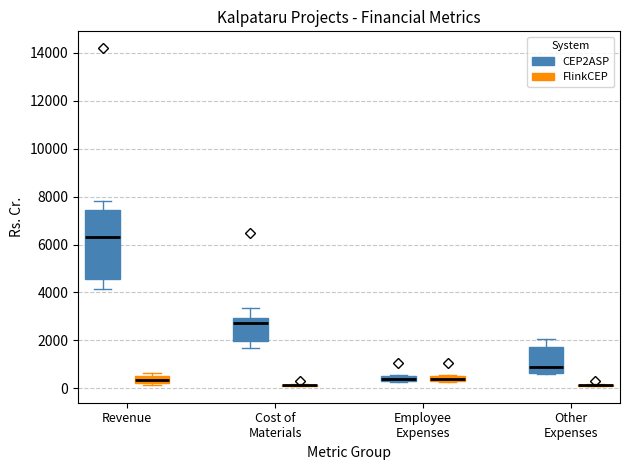

Where is the upper edge of the box for Other Expenses (CEP2ASP) on the y-axis? The values are not printed on the chart, so give them approximately, as read against the axis.

1800